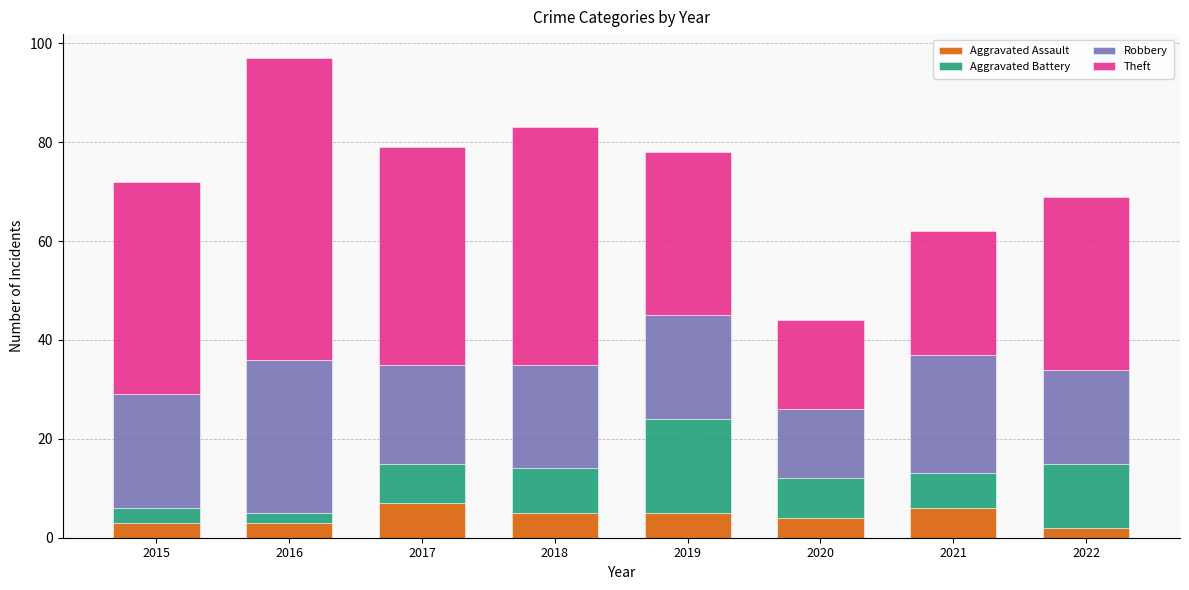

What is the approximate value of Aggravated Assault at 2021?

6